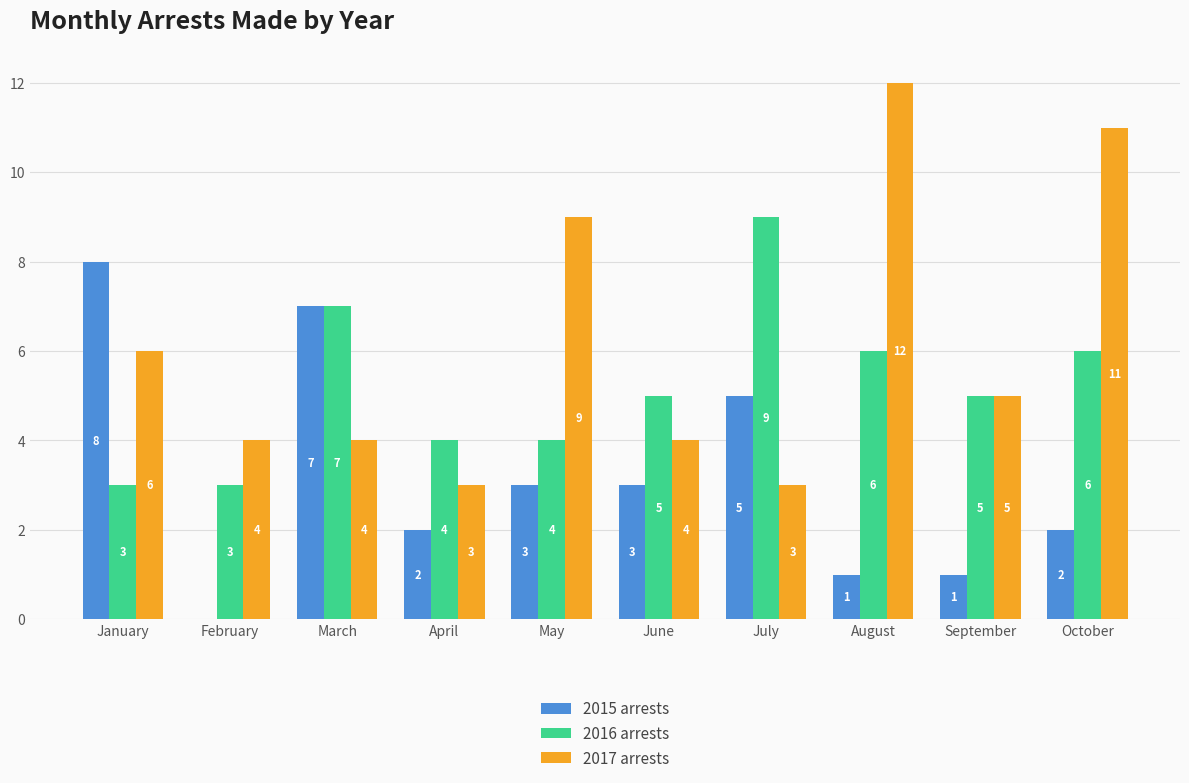

Which series has the largest total across all categories?

2017 arrests